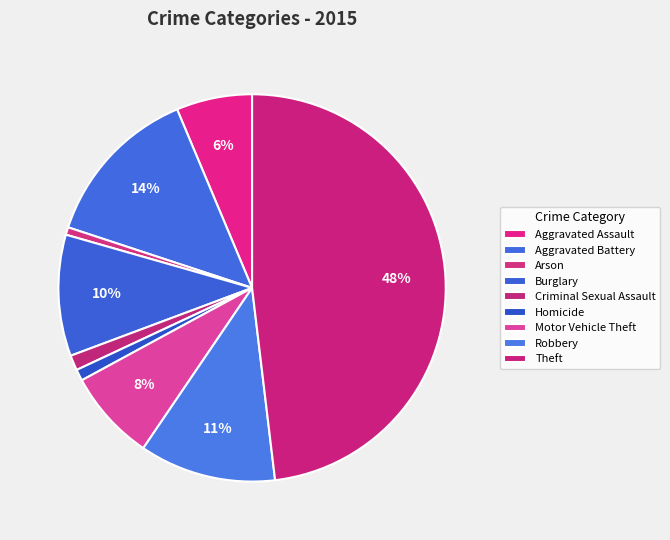

Count the number of slices in the pie.

9